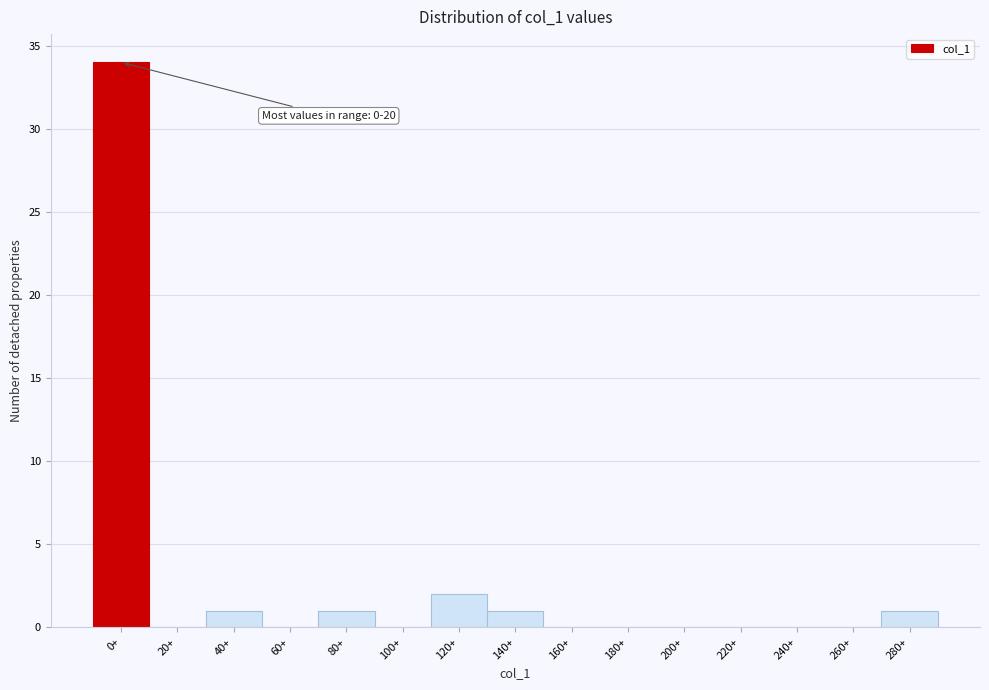

Reading left to right, what are all the values shown in this chart?

0+=34	20+=0	40+=1	60+=0	80+=1	100+=0	120+=2	140+=1	160+=0	180+=0	200+=0	220+=0	240+=0	260+=0	280+=1